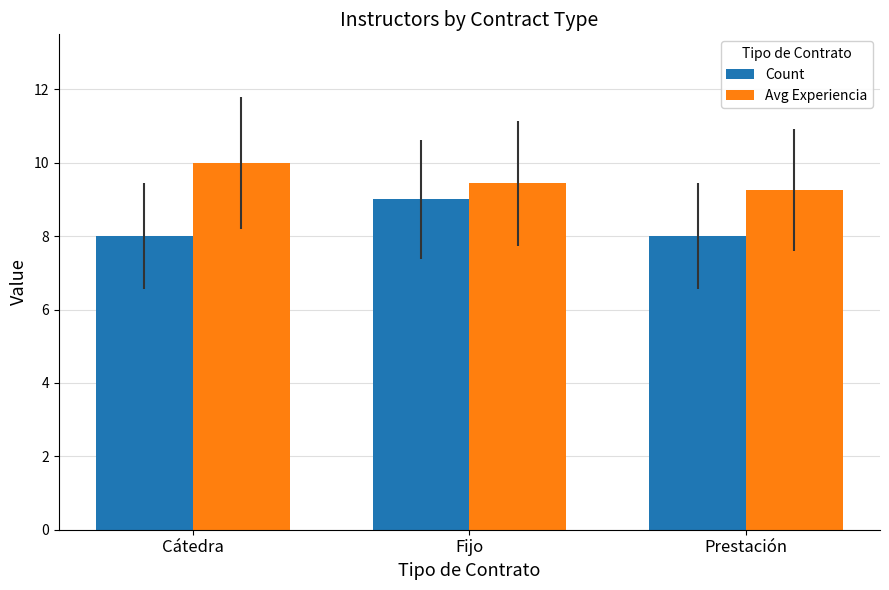

The value of Avg Experiencia at Prestación is 9.2. True or false?

True